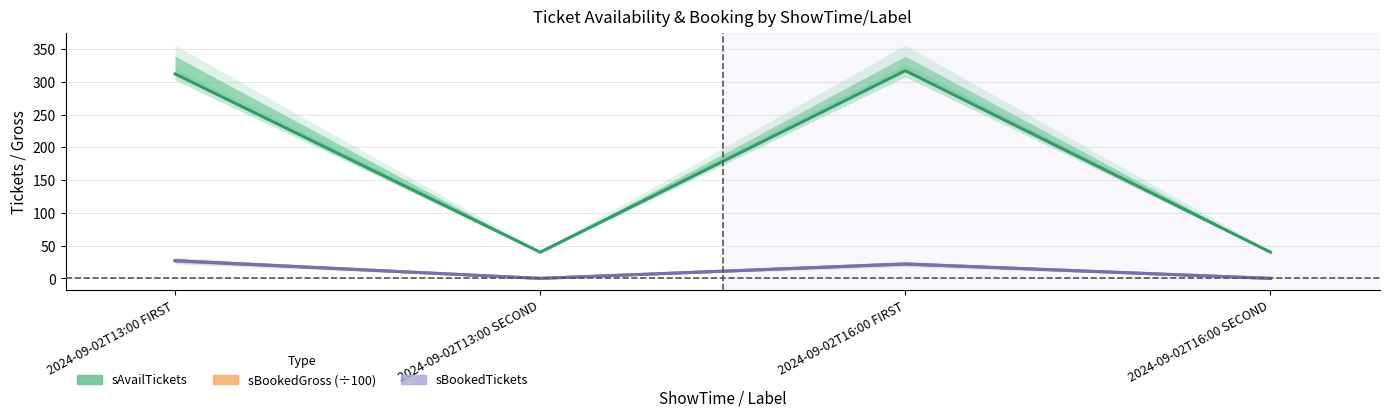

How many data points does each series have?

4